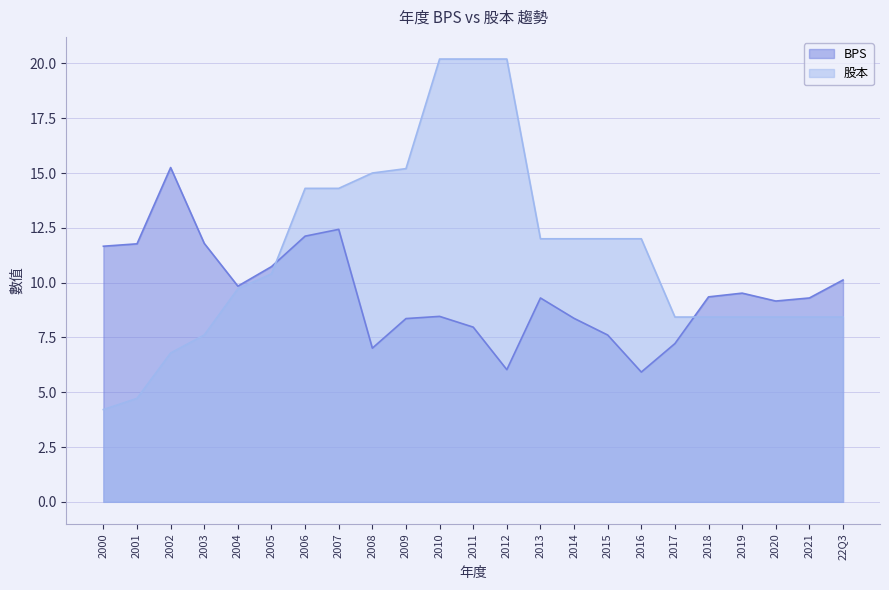

Which series has the largest range (max minus min)?

股本